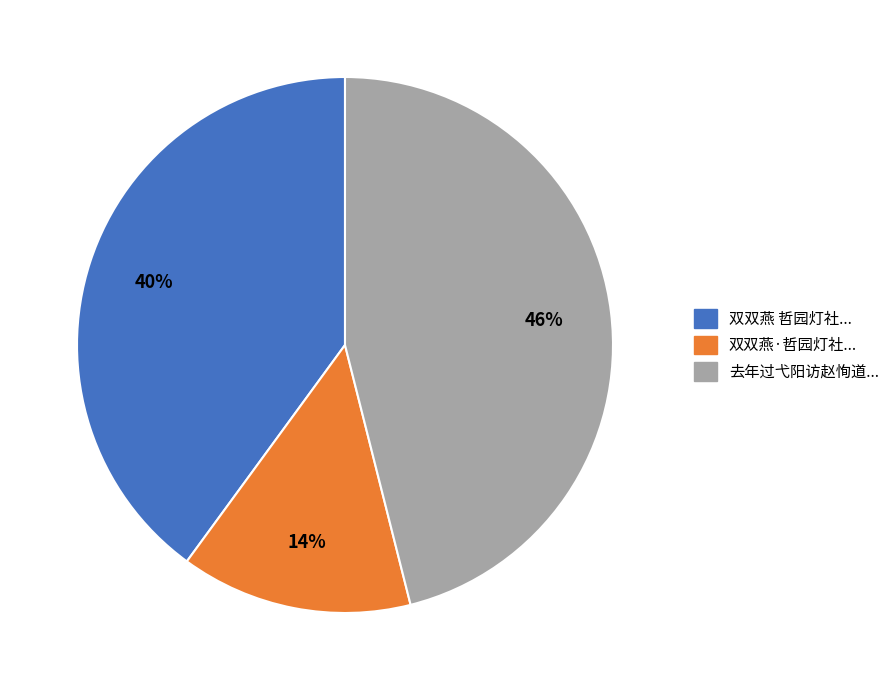

To the nearest percent, what is the difference between the largest and smallest slice percentages?

32%